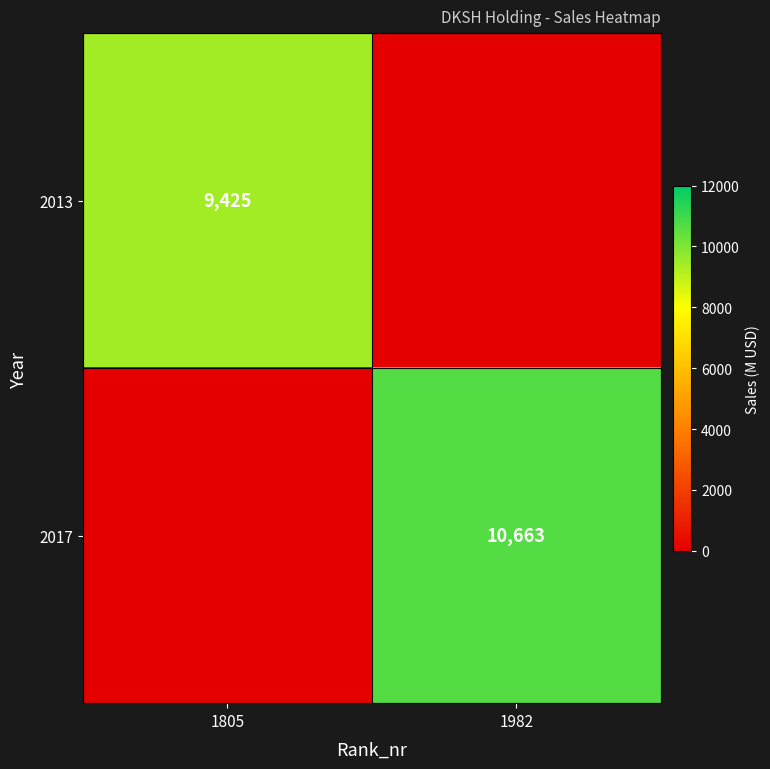

How many distinct data groups are displayed?

2